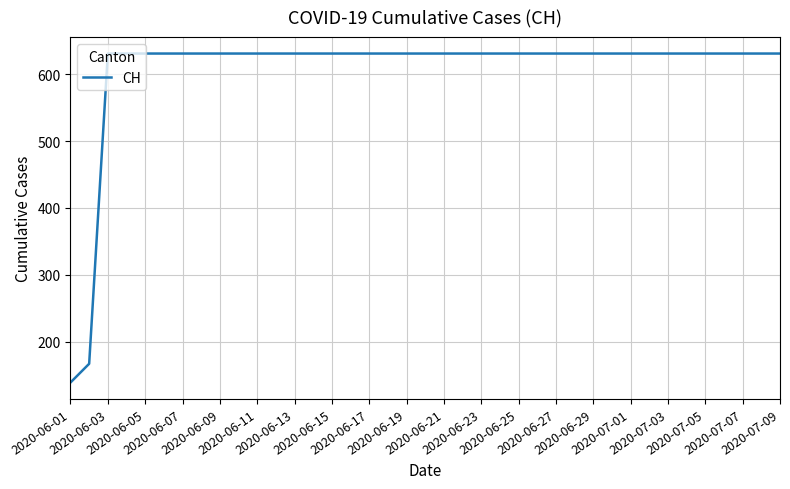

How many categories are shown in the chart?

39